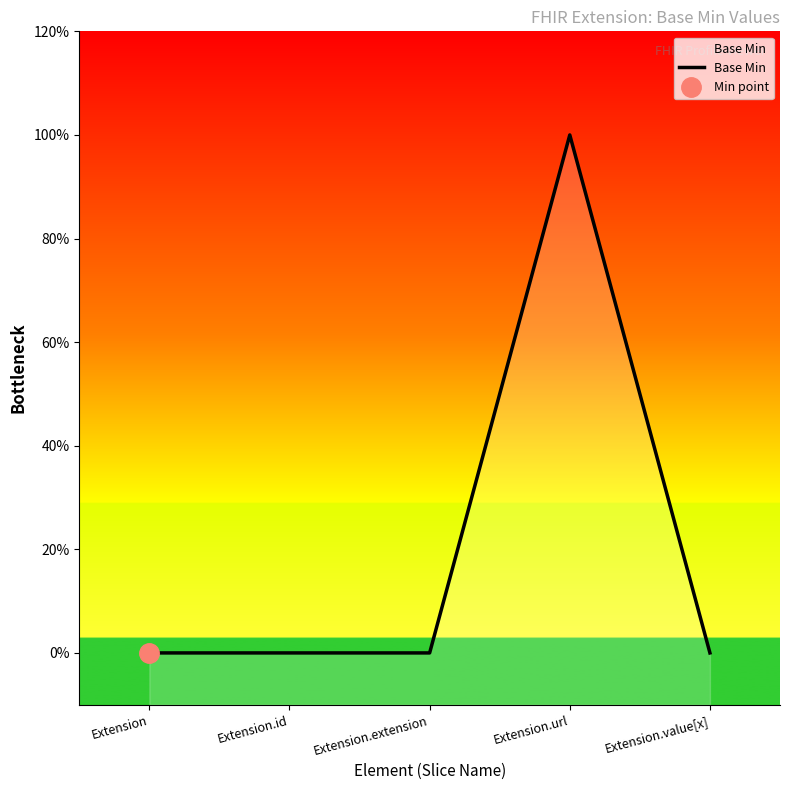

Rank the categories by value from highest to lowest.

Extension.url, Extension, Extension.id, Extension.extension, Extension.value[x]